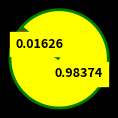

Count the number of slices in the pie.

2